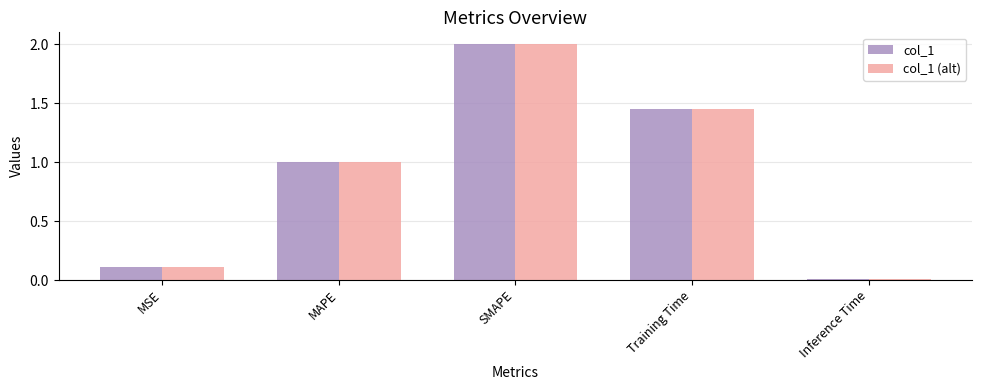

What is the maximum value for col_1?

2.0